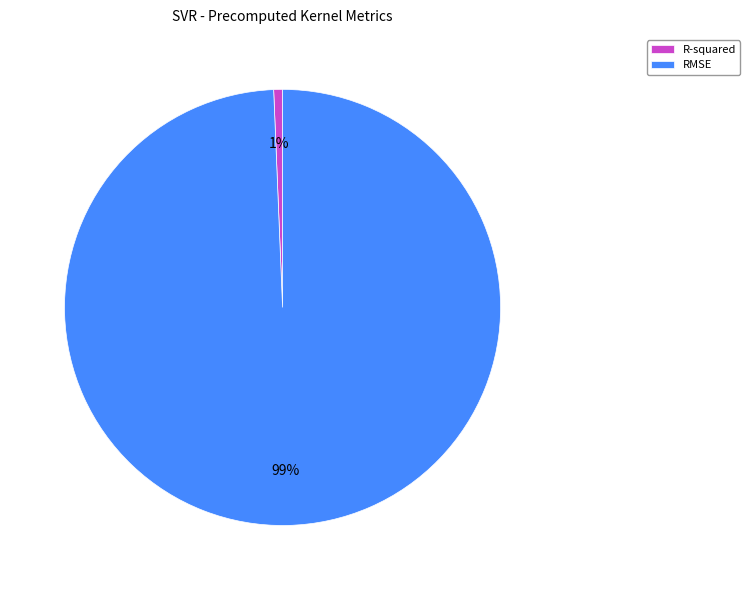

Do RMSE and R-squared together represent more than half of the pie?

Yes